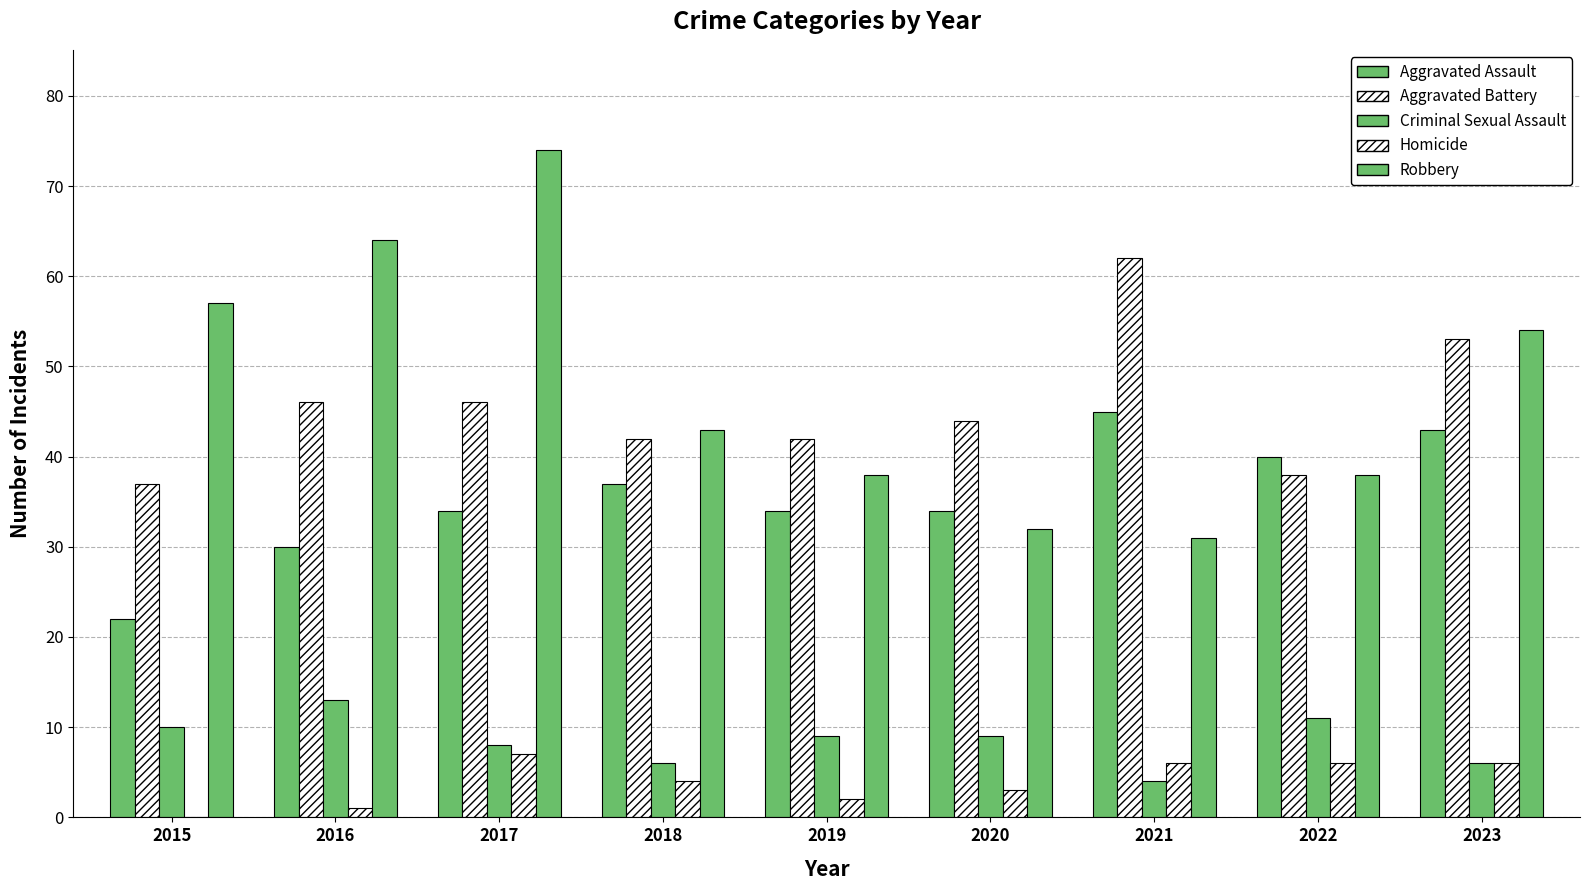

How many distinct data groups are displayed?

5